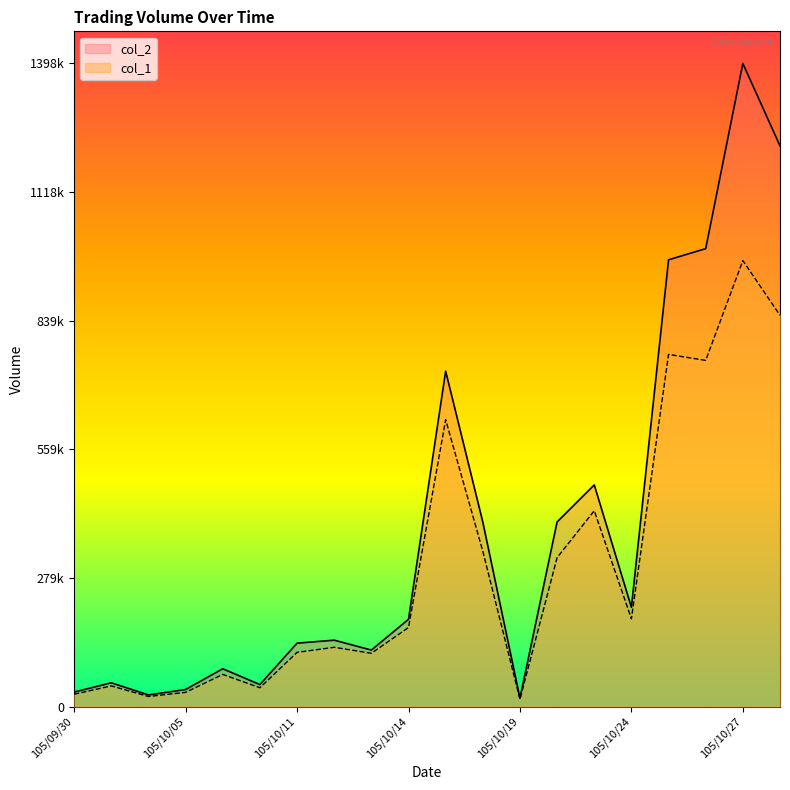

What is the difference between the maximum and minimum values in the col_1 series?

954000